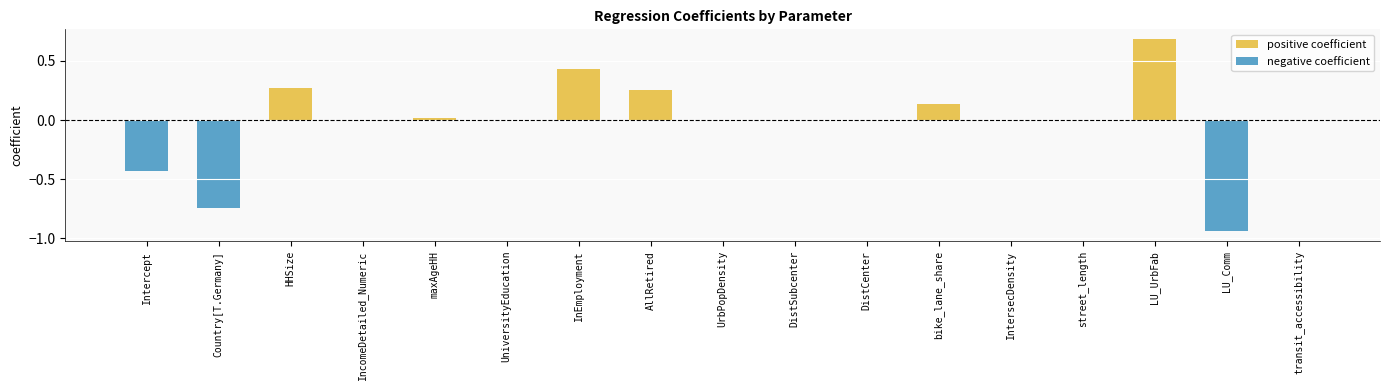

Rank the series by their average value, from highest to lowest.

positive coefficient, negative coefficient